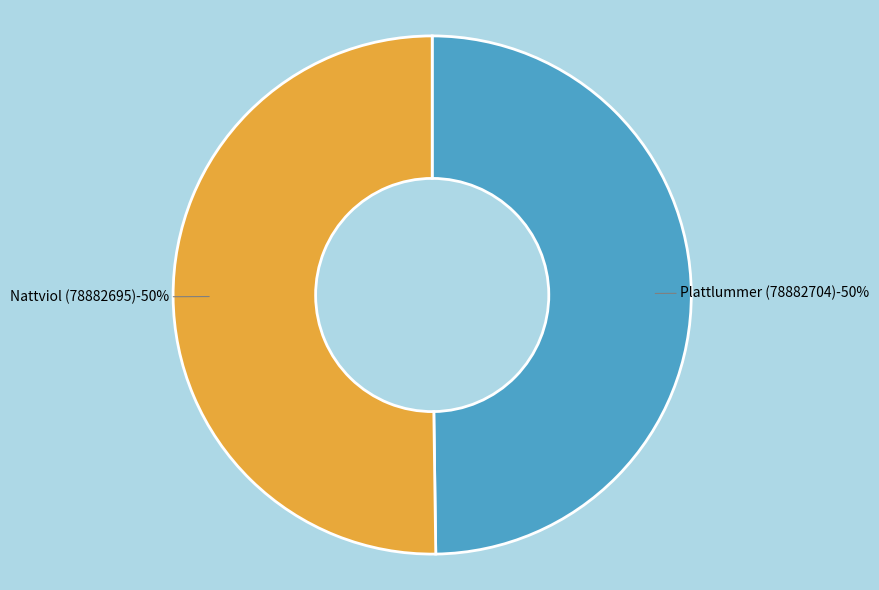

Which slice is the largest?

Nattviol (78882695)